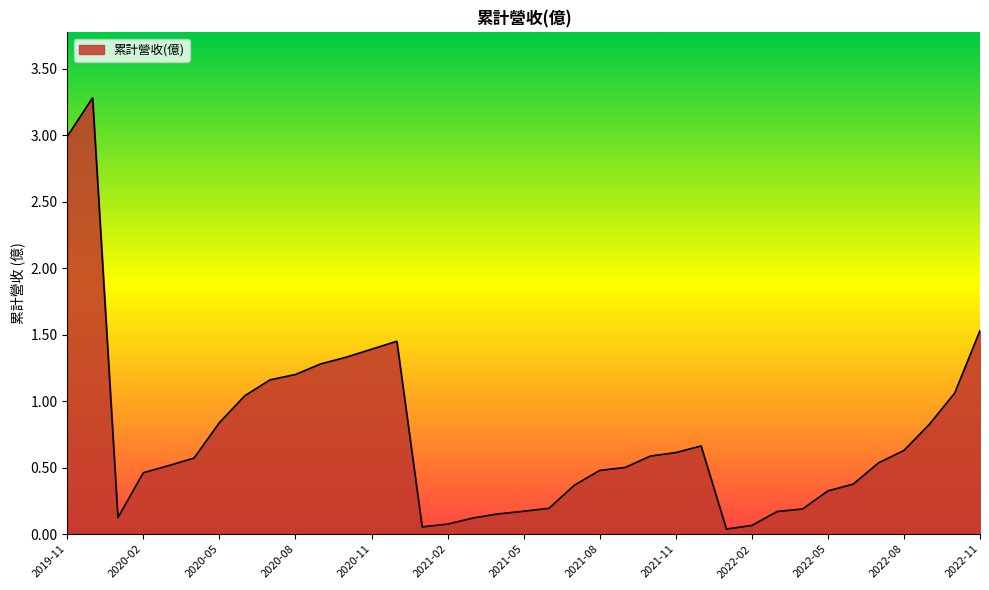

What is the maximum value shown in the chart?

3.3